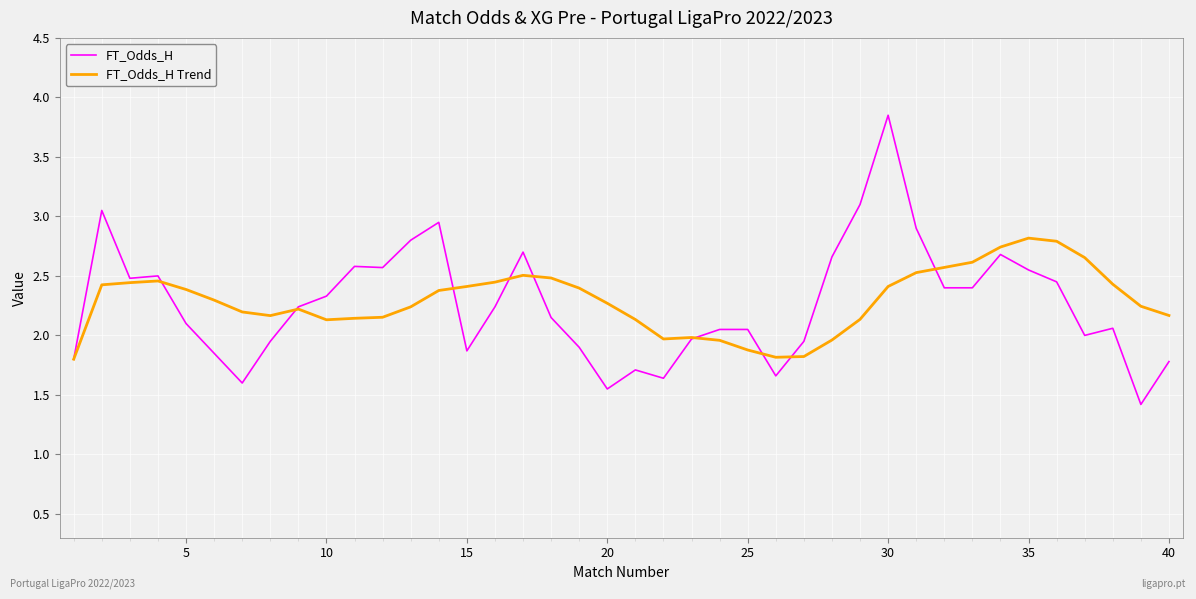

How many series are shown in this chart?

2